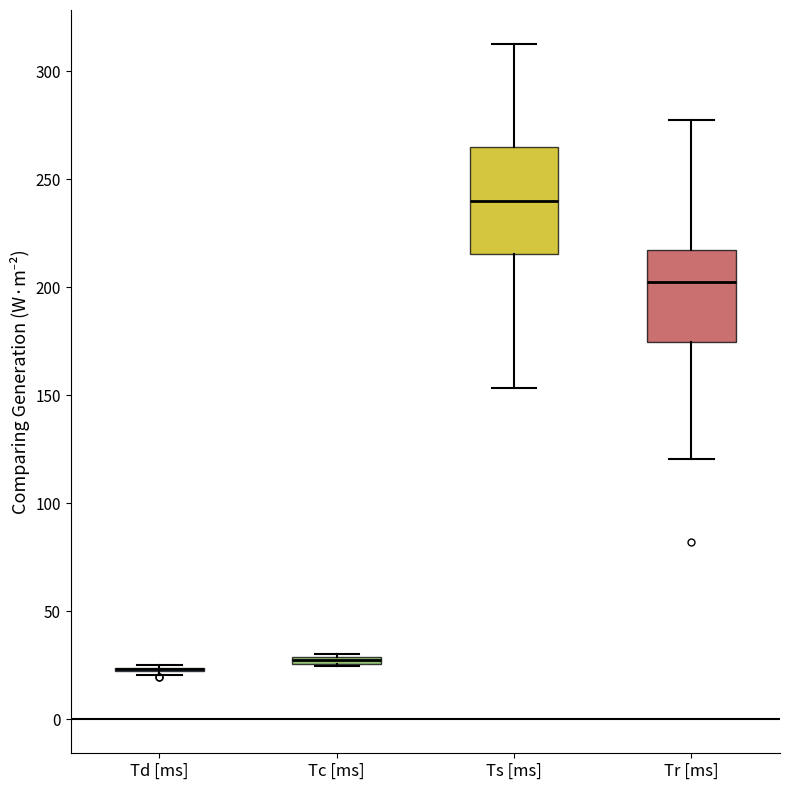

Where does the median line of the box for Ts [ms] sit on the y-axis? The values are not printed on the chart, so give them approximately, as read against the axis.

240